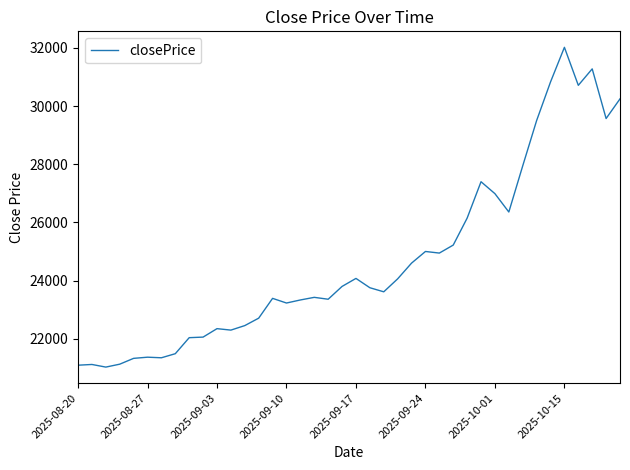

How many categories are shown in the chart?

40